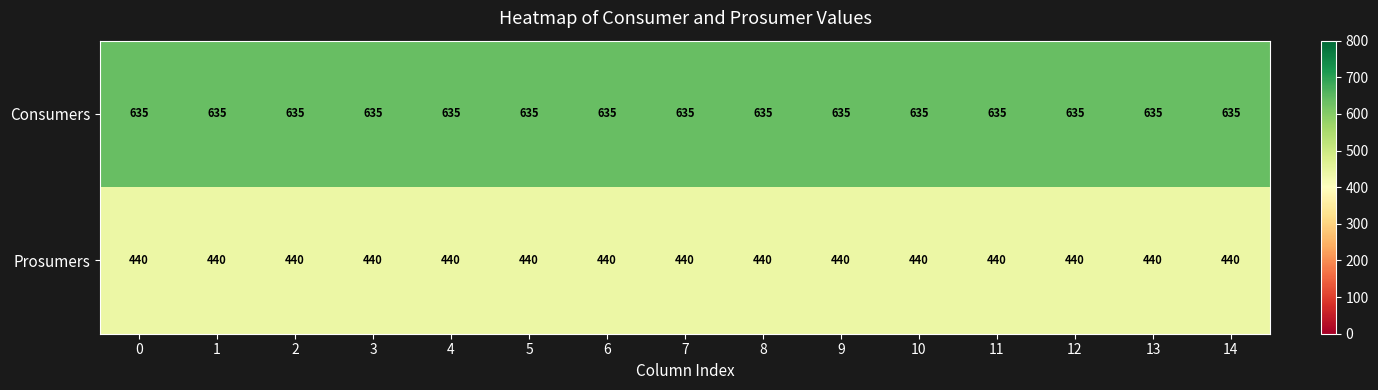

List the series in order of their overall mean, lowest first.

Prosumers, Consumers